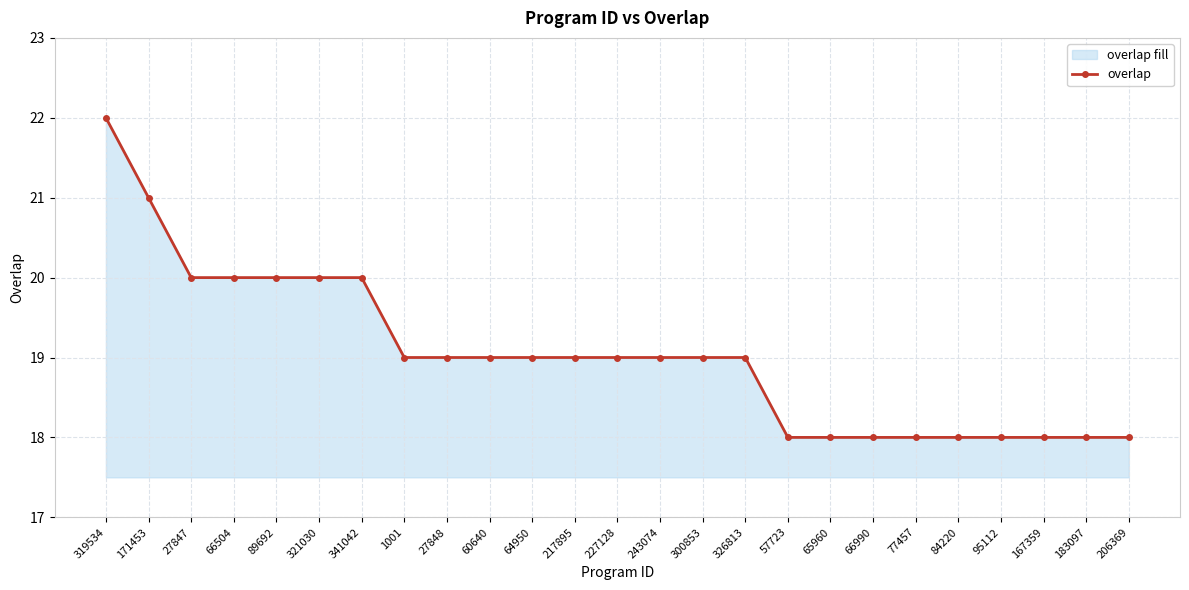

What is the smallest value displayed?

18